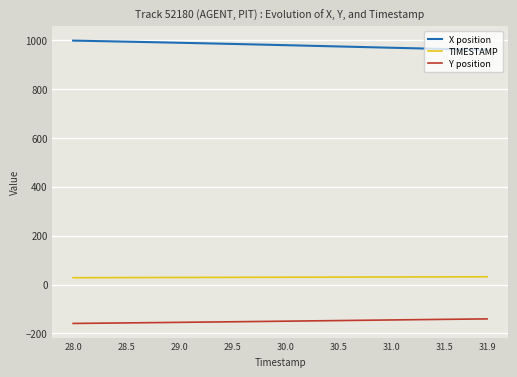

List the series in order of their peak value, lowest first.

Y position, TIMESTAMP, X position